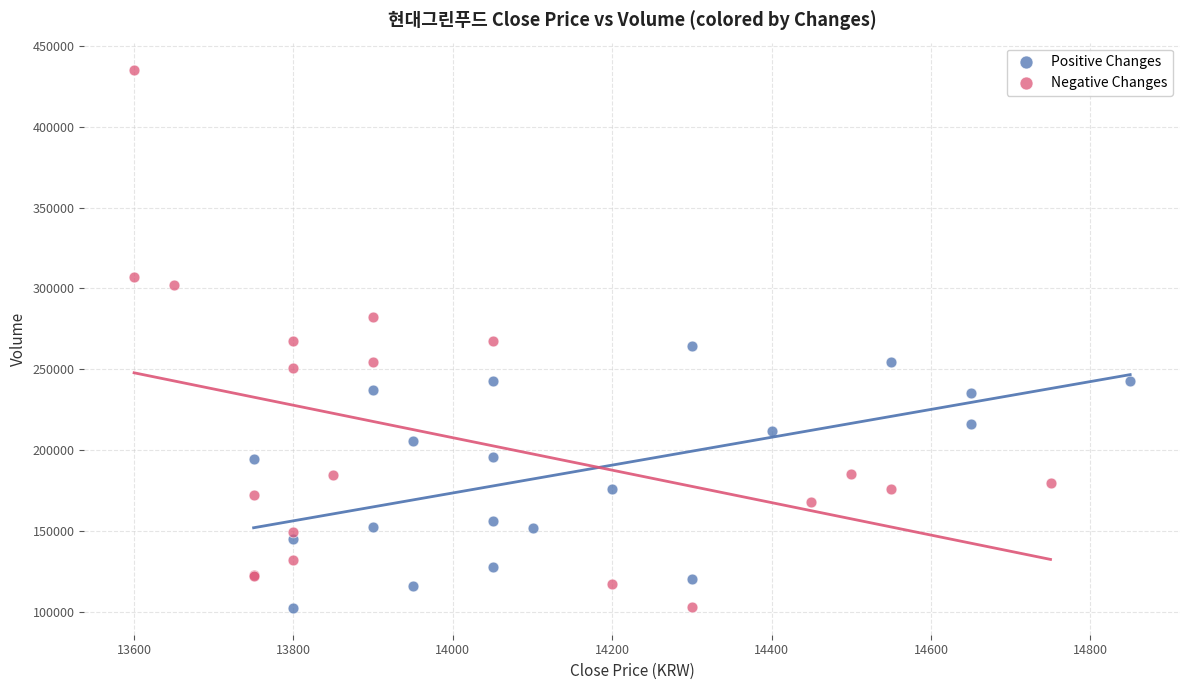

Which series has the largest Y range (max minus min)?

Negative Changes